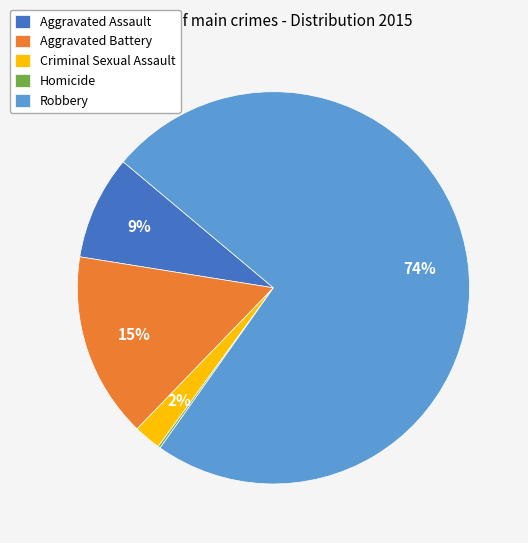

Does Robbery represent more than half of the total?

Yes